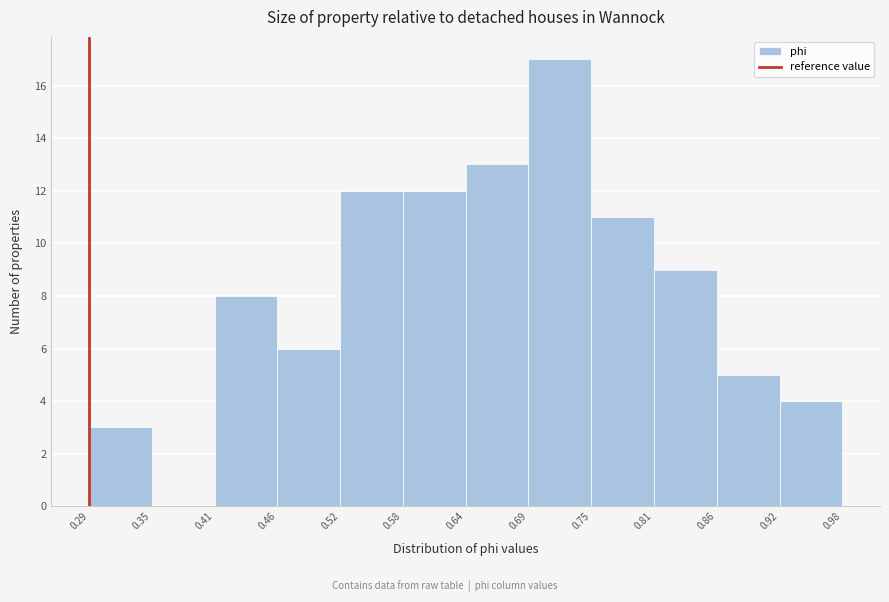

What is the height of the bar covering 0.41 to 0.46 on the x-axis? The values are not printed on the chart, so give them approximately, as read against the axis.

8